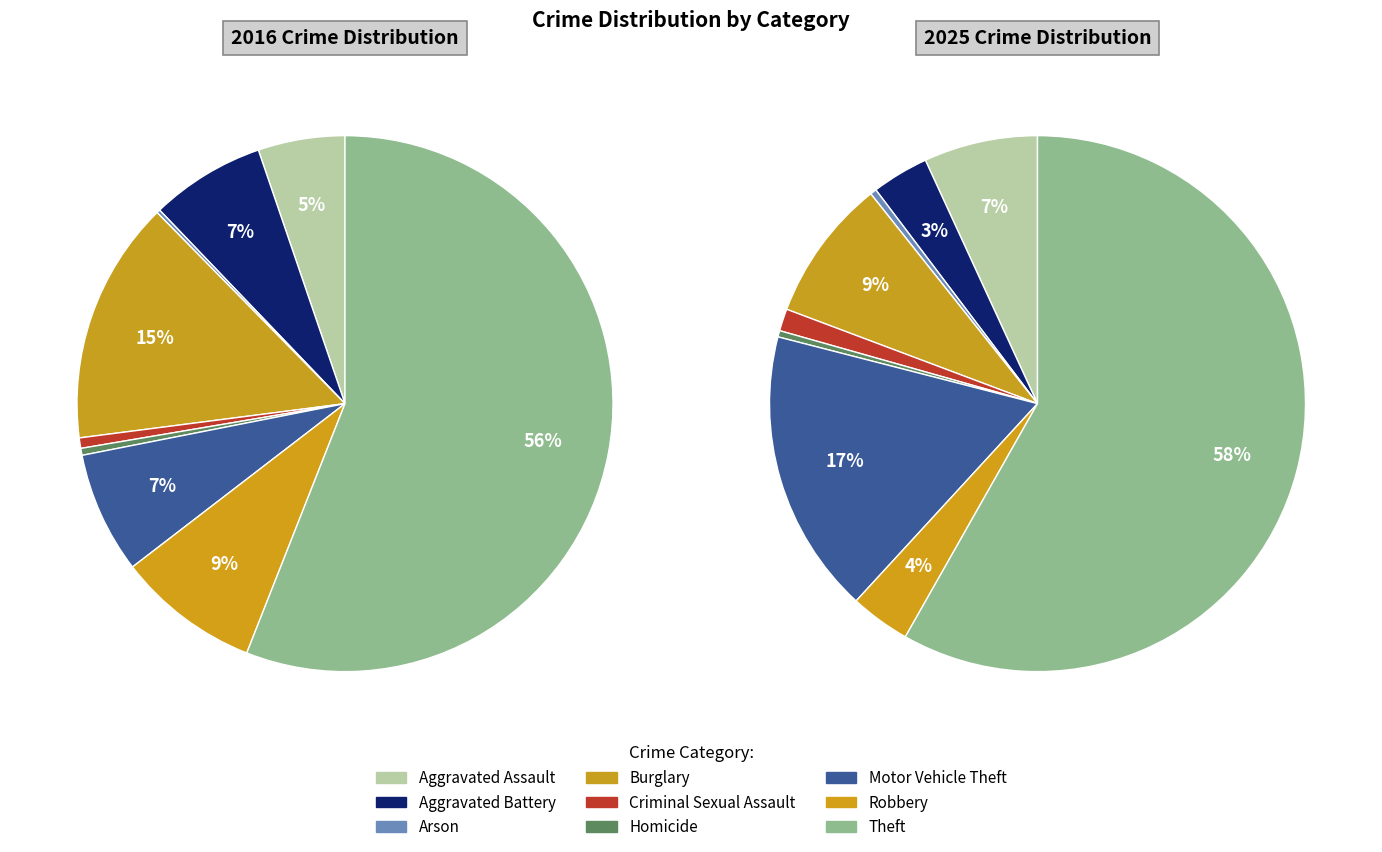

Count the number of slices in the pie.

9